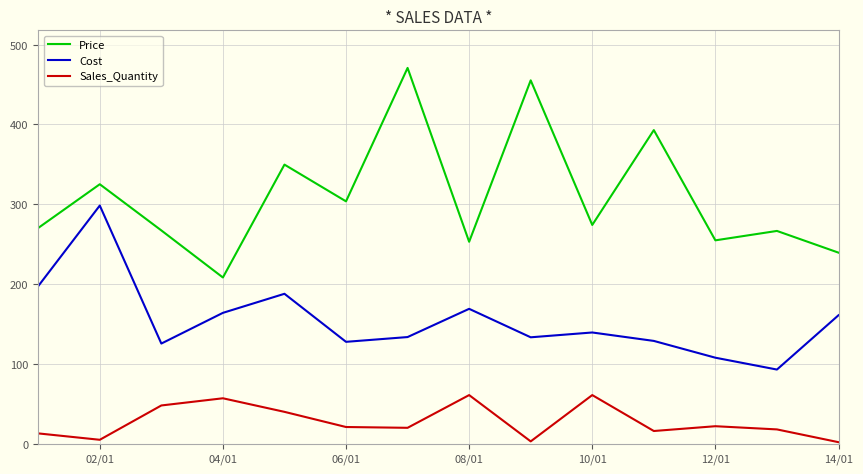

True or false: Cost and Price cross at least once.

False